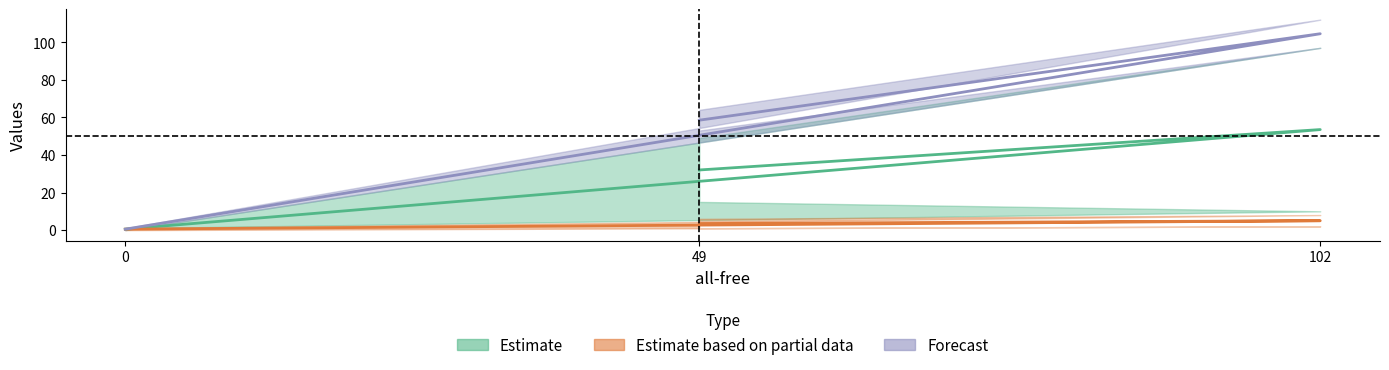

Read the Hubertus-free value at 0.

0.5